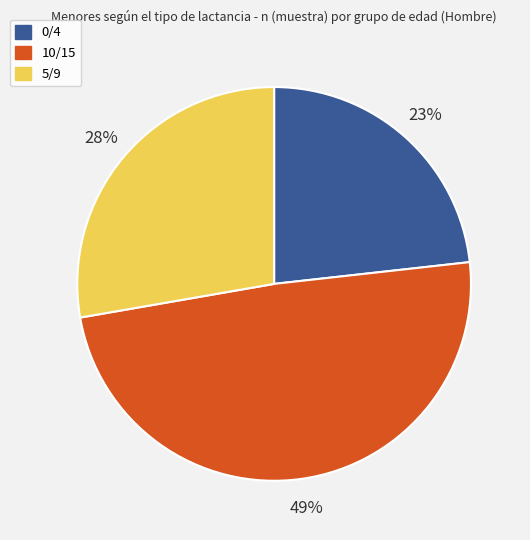

Is there a majority slice in this chart?

No